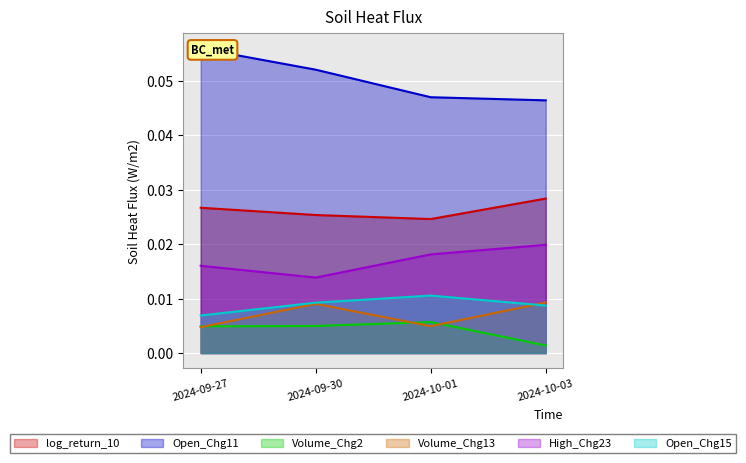

True or false: Open_Chg11 and Volume_Chg2 intersect in this chart.

False